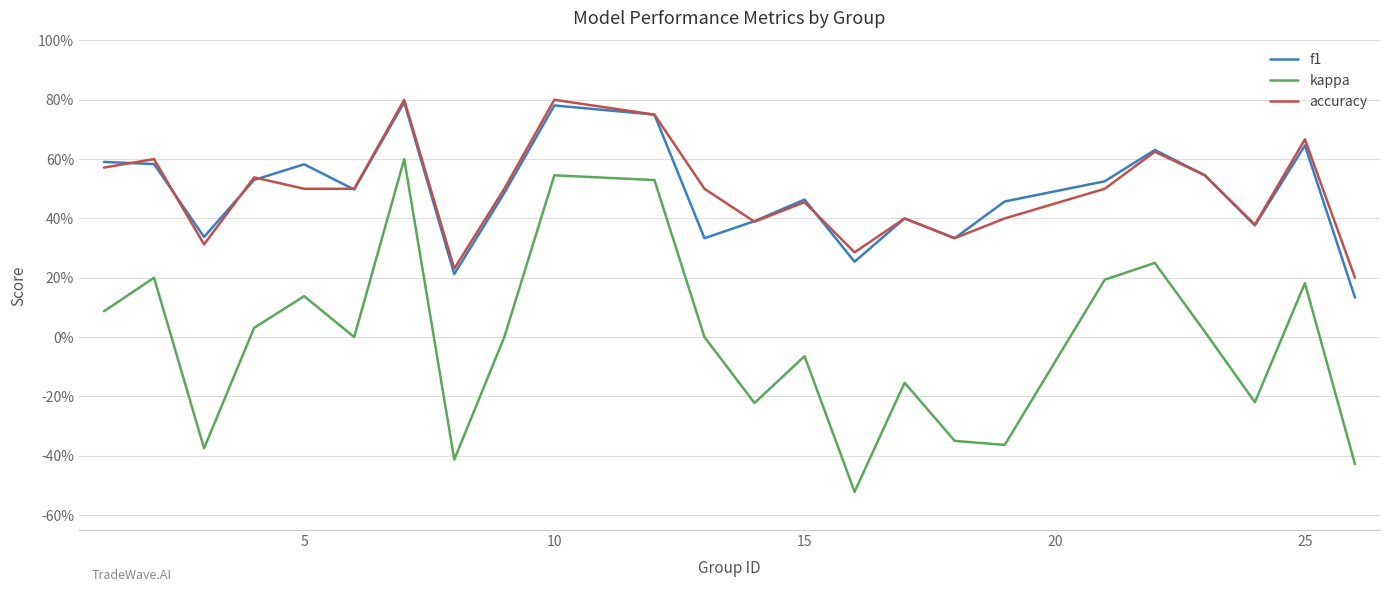

Is this an area chart (filled region under the line)?

No